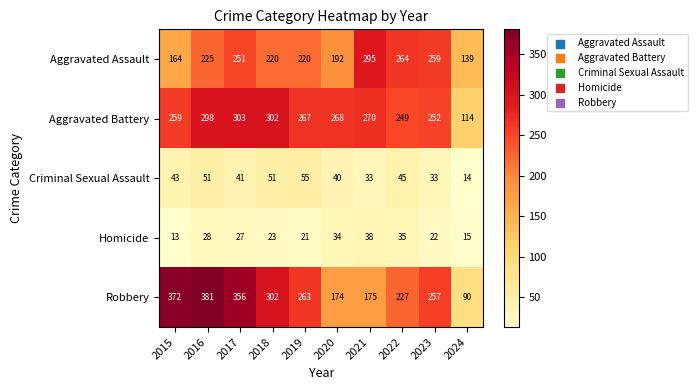

At which category is the sum across all series the highest?

2016